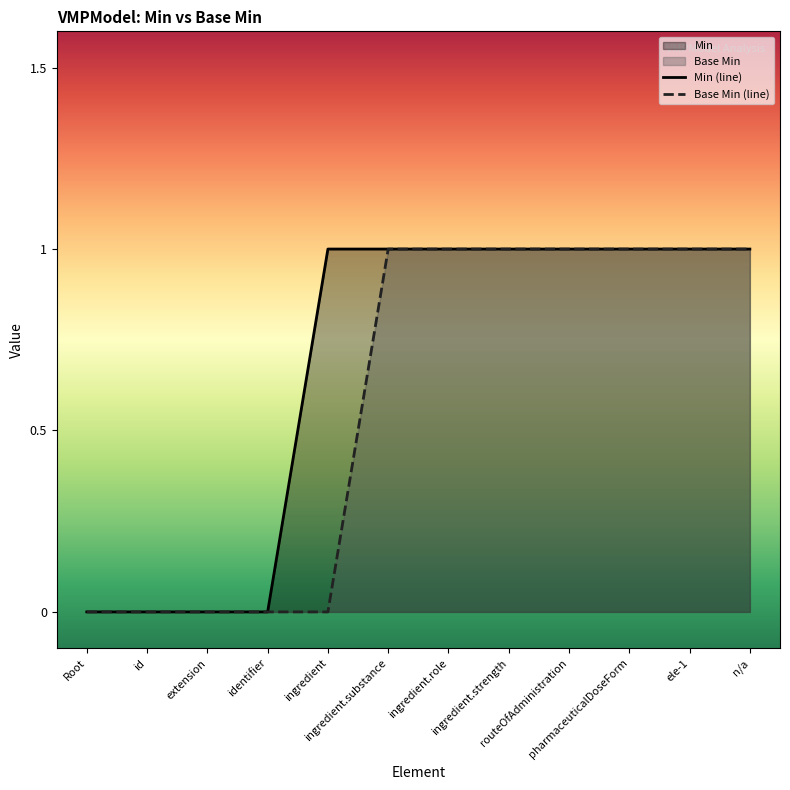

List the labels in order of Base Min (line) value, largest first.

ingredient.substance, ingredient.role, ingredient.strength, routeOfAdministration, pharmaceuticalDoseForm, ele-1, n/a, Root, id, extension, identifier, ingredient